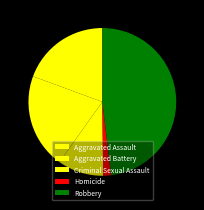

To the nearest percent, what portion does Homicide represent?

2%